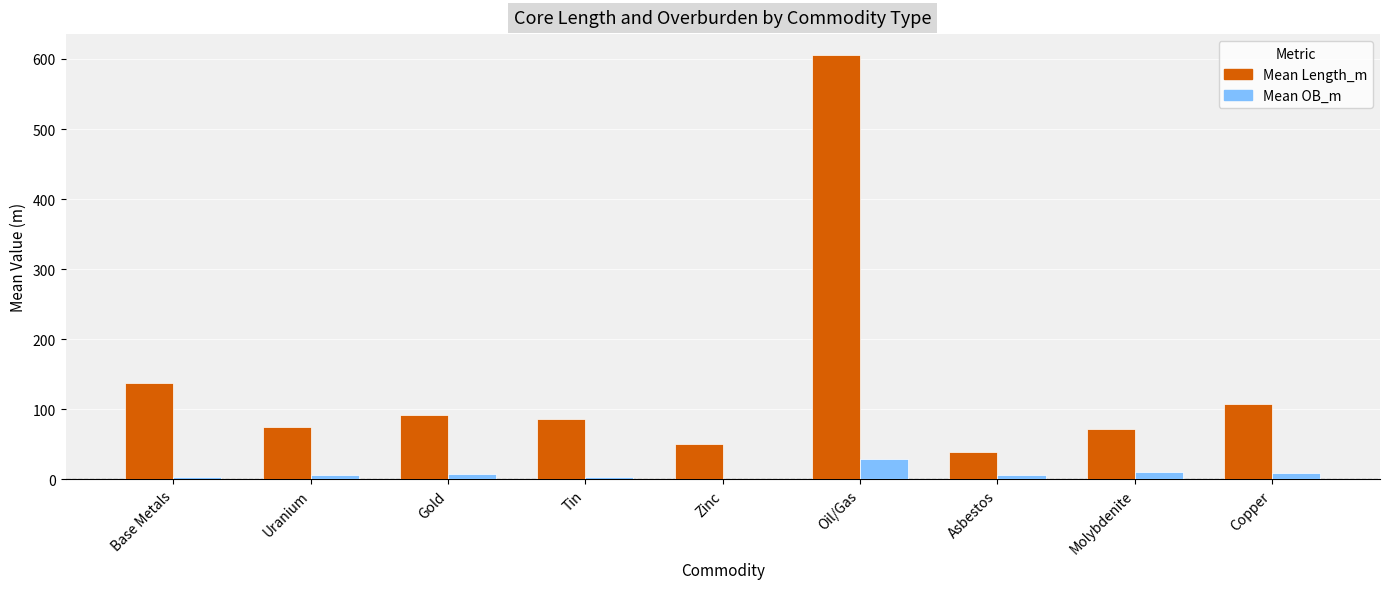

What value does the Mean Length_m series have at Tin?

86.0